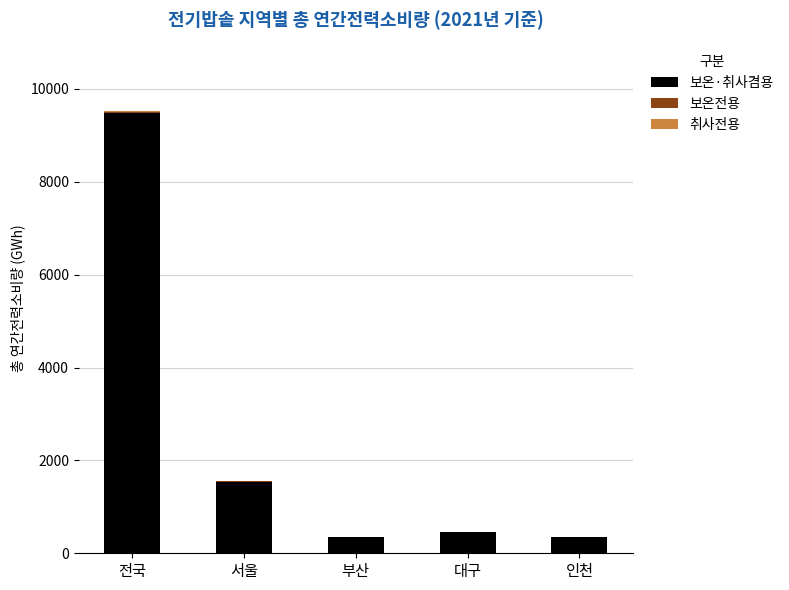

What is the maximum value for 보온·취사겸용?

9491.8